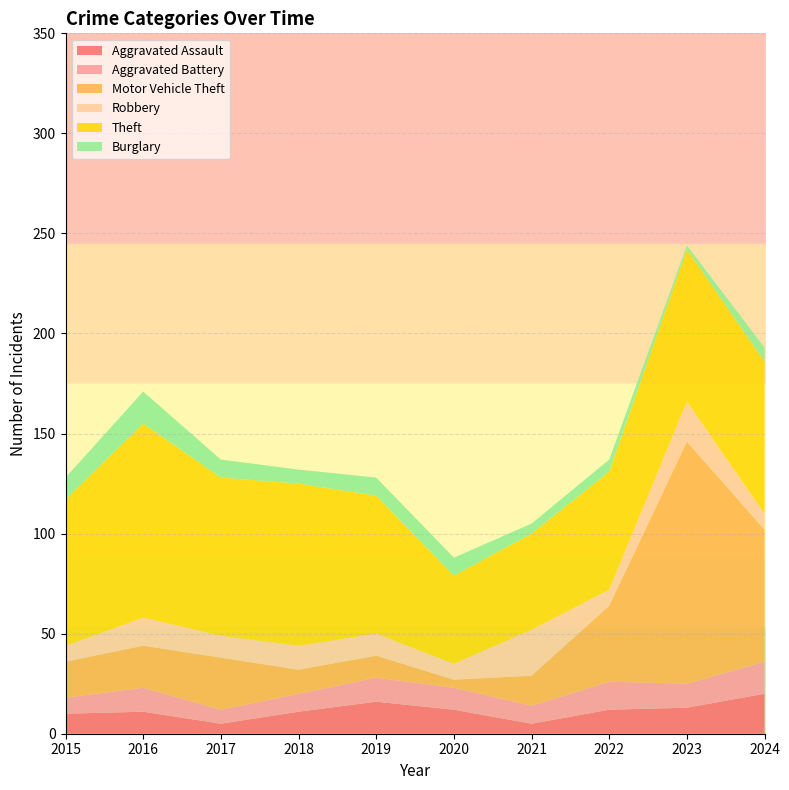

Reading left to right, transcribe all the data shown in this chart.

Aggravated Assault: 10	11	5	11	16	12	5	12	13	20
Aggravated Battery: 8	12	7	9	12	11	9	14	12	16
Motor Vehicle Theft: 18	21	26	12	11	4	15	38	121	66
Robbery: 8	14	11	12	11	8	23	8	20	8
Theft: 73	97	79	81	69	44	48	59	76	76
Burglary: 11	16	9	7	9	9	5	6	2	7